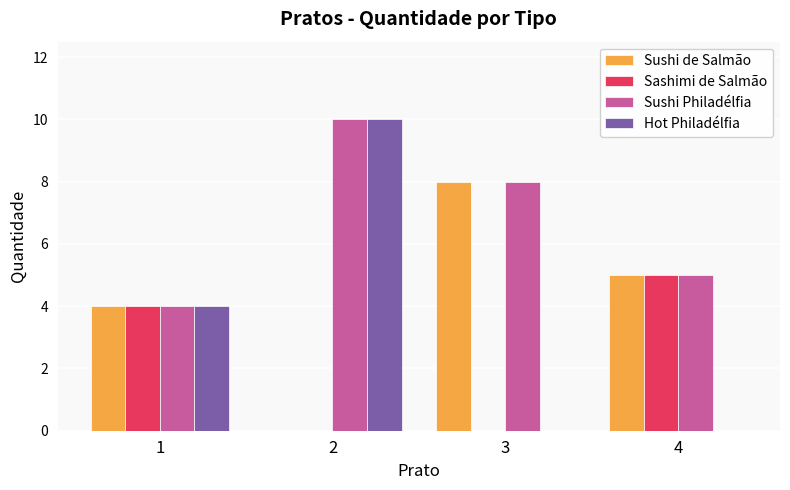

Which series has the largest total across all categories?

Sushi Philadélfia